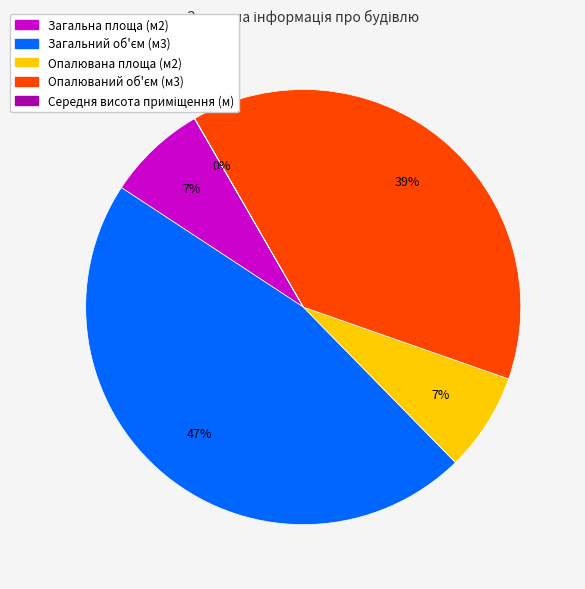

To the nearest percent, what is the difference between the largest and smallest slice percentages?

47%